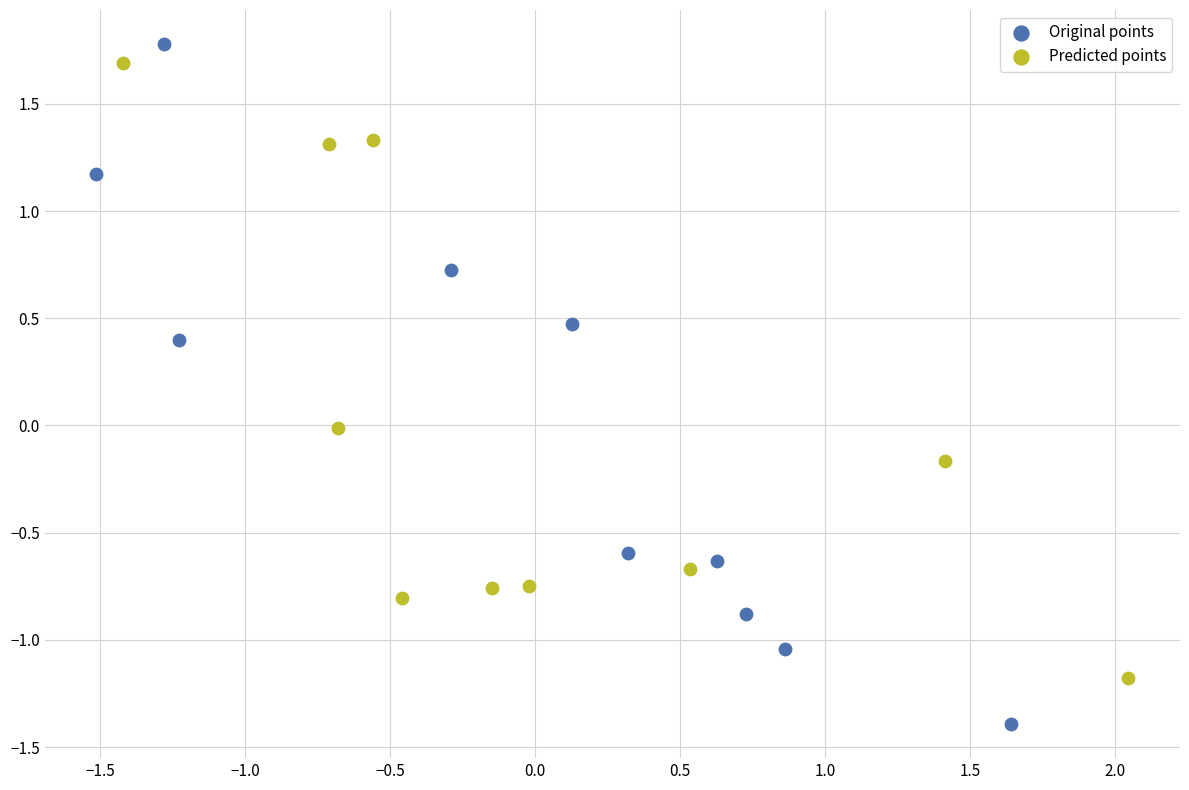

Which series has the largest Y range (max minus min)?

Original points